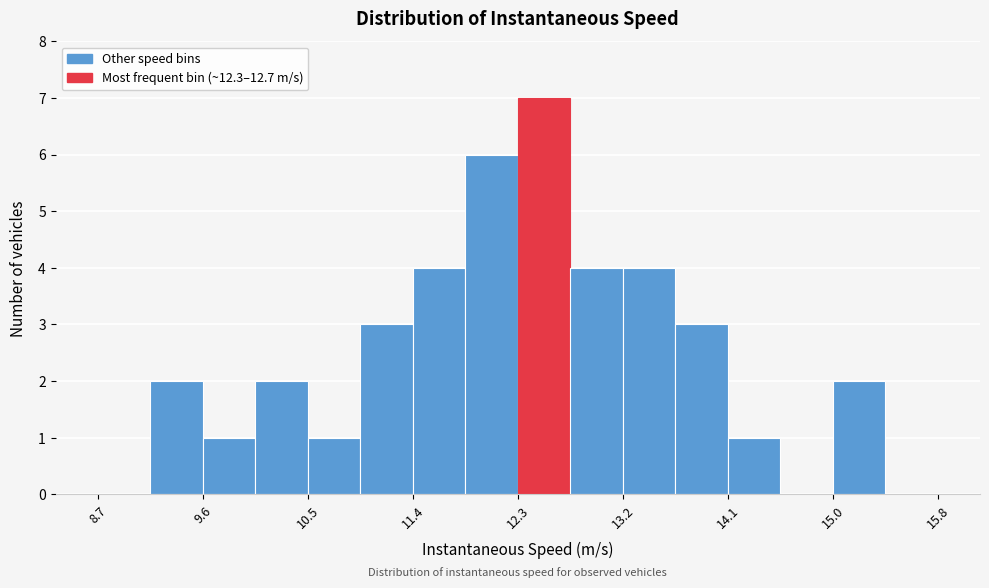

Over which range of the x-axis is the bar tallest?

12.3 to 12.7